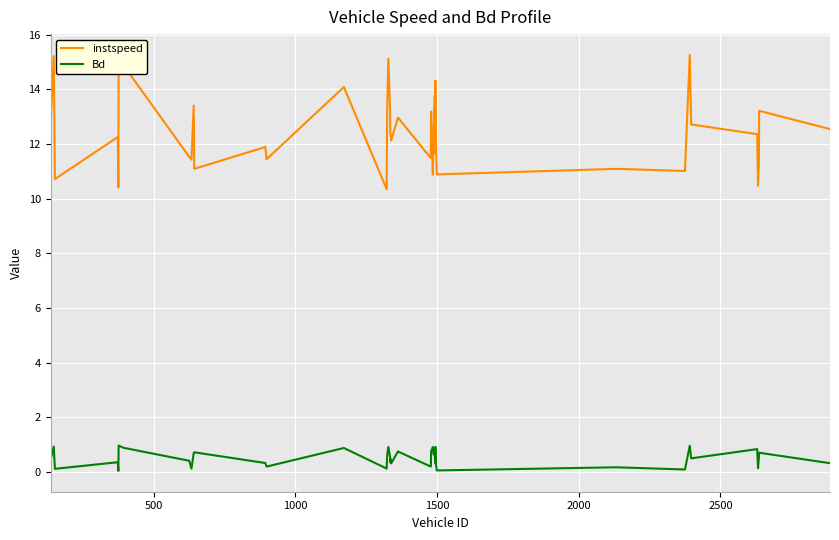

How many lines are shown in the chart?

2